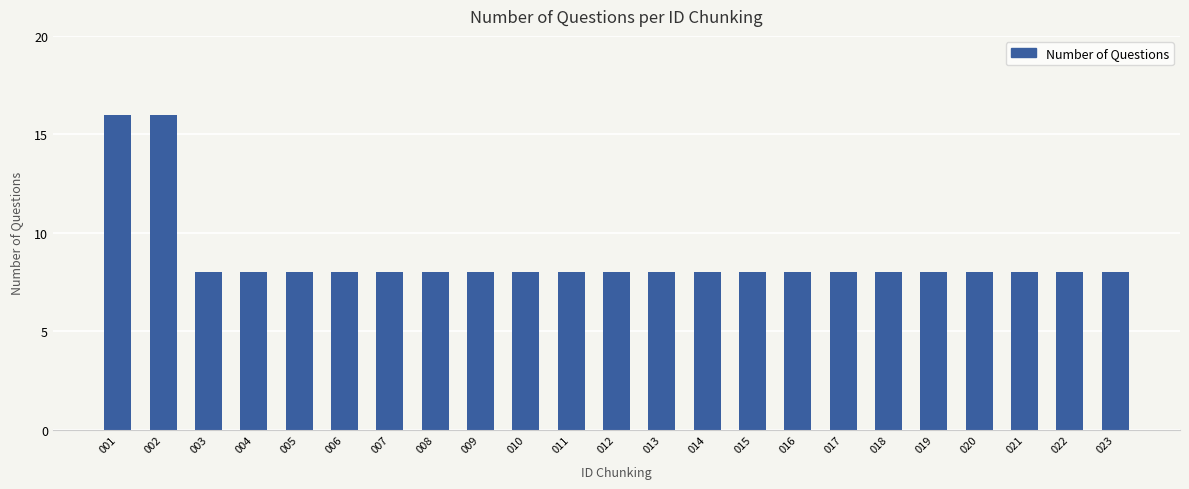

What is the value of the 4th bar from the left?

8